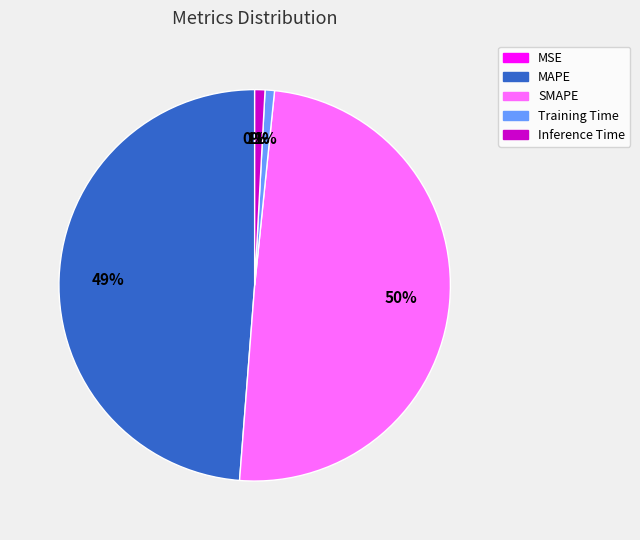

To the nearest percent, what is the average slice percentage?

20%